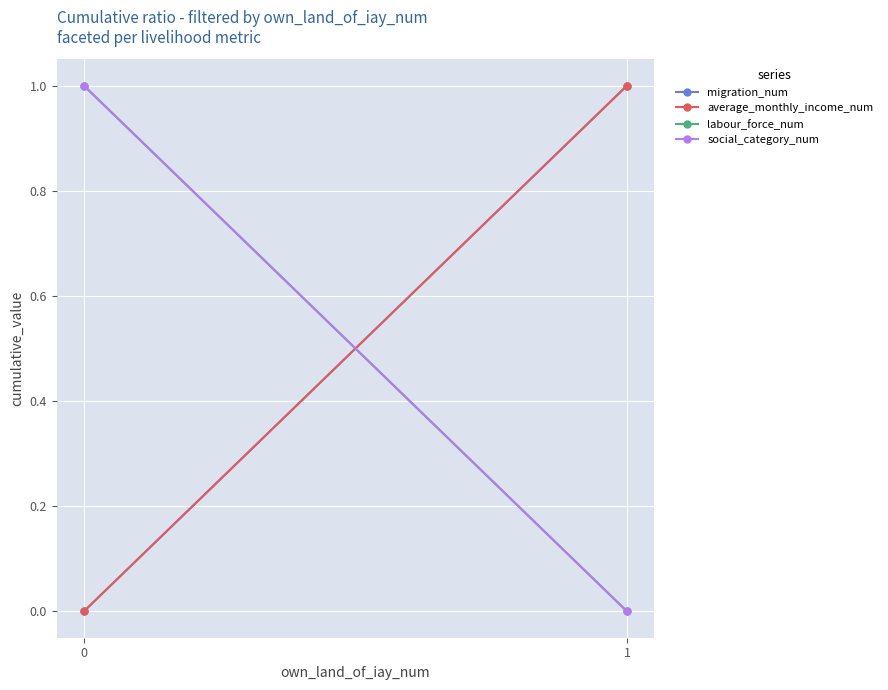

How many values in the labour_force_num series are below 1?

1